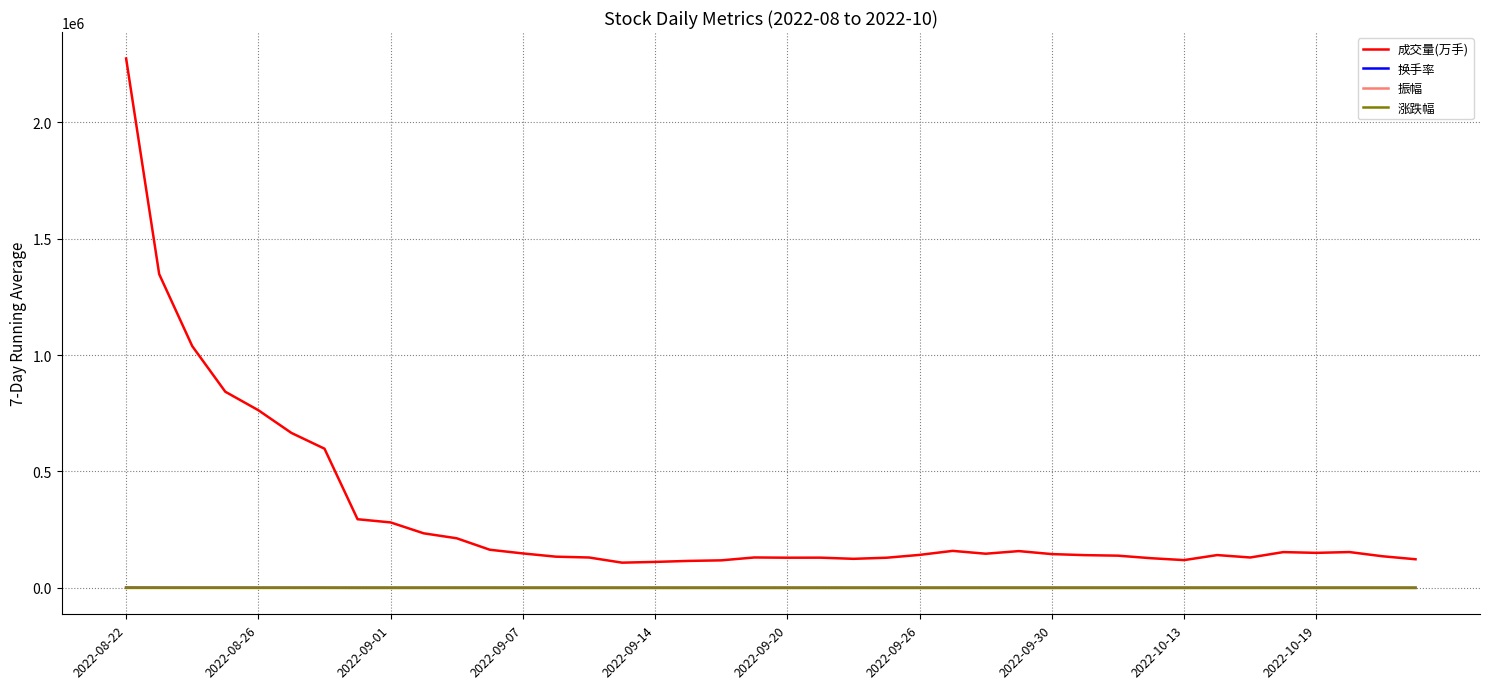

True or false: 涨跌幅 and 成交量(万手) intersect in this chart.

False